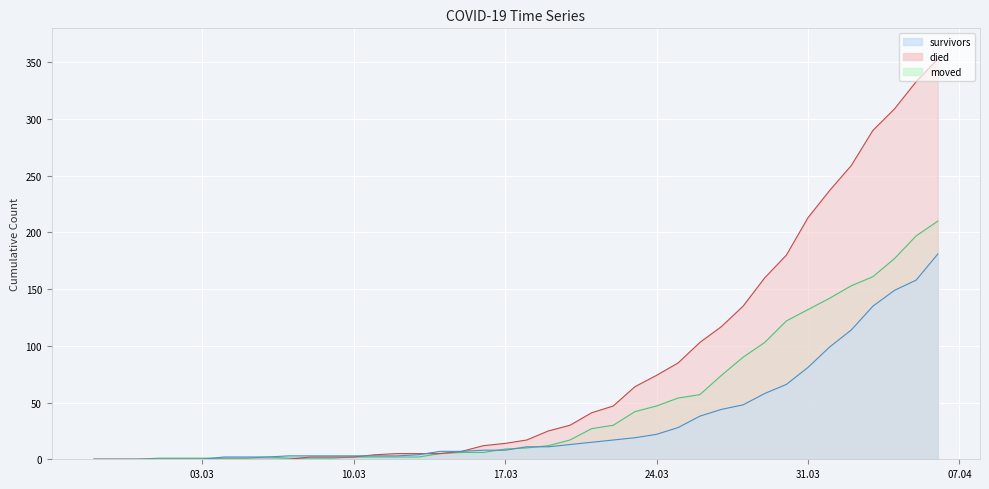

Which series has the widest spread of values?

died